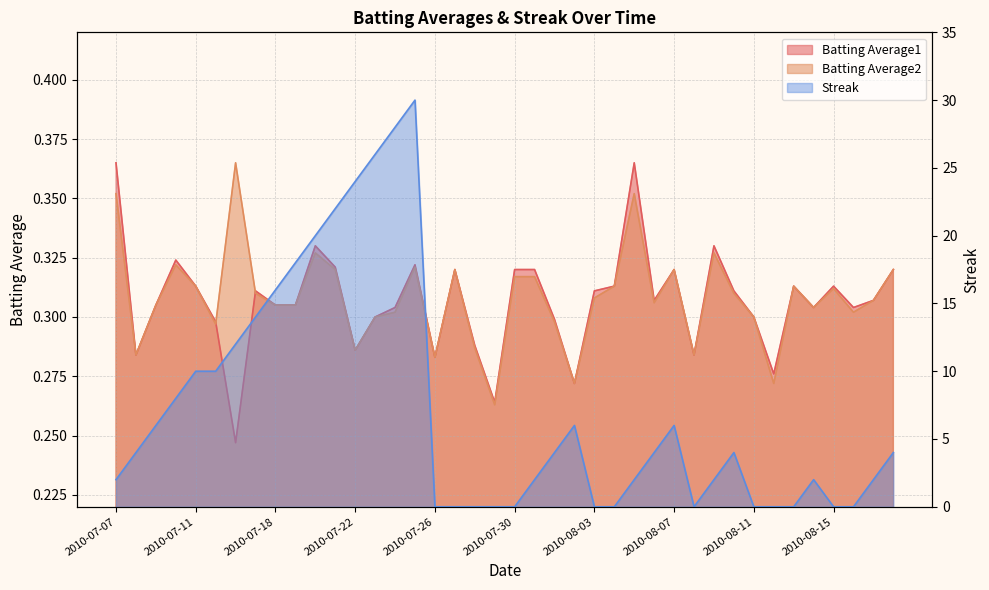

Reading right to left, extract all data points from this chart.

Batting Average1: 0.3	0.3	0.3	0.3	0.3	0.3	0.3	0.3	0.3	0.3	0.3	0.3	0.3	0.4	0.3	0.3	0.3	0.3	0.3	0.3	0.3	0.3	0.3	0.3	0.3	0.3	0.3	0.3	0.3	0.3	0.3	0.3	0.3	0.2	0.3	0.3	0.3	0.3	0.3	0.4
Batting Average2: 0.3	0.3	0.3	0.3	0.3	0.3	0.3	0.3	0.3	0.3	0.3	0.3	0.3	0.4	0.3	0.3	0.3	0.3	0.3	0.3	0.3	0.3	0.3	0.3	0.3	0.3	0.3	0.3	0.3	0.3	0.3	0.3	0.3	0.4	0.3	0.3	0.3	0.3	0.3	0.4
Streak: 4.0	2.0	0.0	0.0	2.0	0.0	0.0	0.0	4.0	2.0	0.0	6.0	4.0	2.0	0.0	0.0	6.0	4.0	2.0	0.0	0.0	0.0	0.0	0.0	30.0	28.0	26.0	24.0	22.0	20.0	18.0	16.0	14.0	12.0	10.0	10.0	8.0	6.0	4.0	2.0